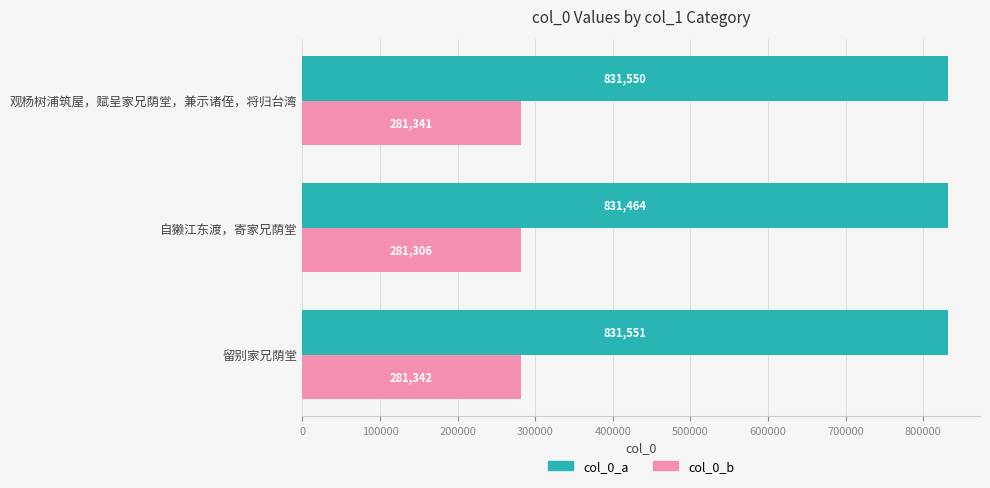

What is the approximate value of col_0_b at 自獭江东渡，寄家兄荫堂?

281306